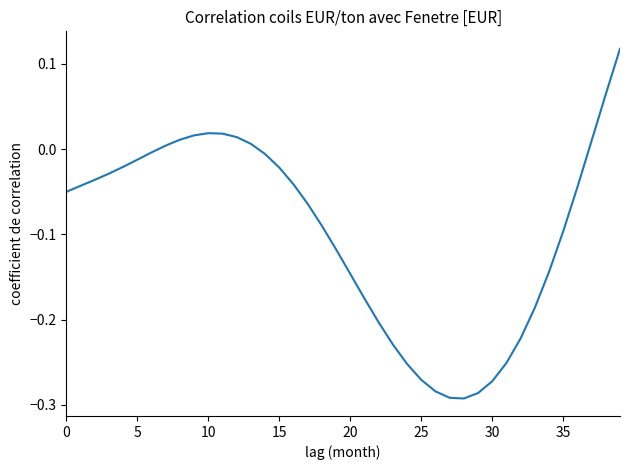

What is the difference between the maximum and minimum values?

0.4